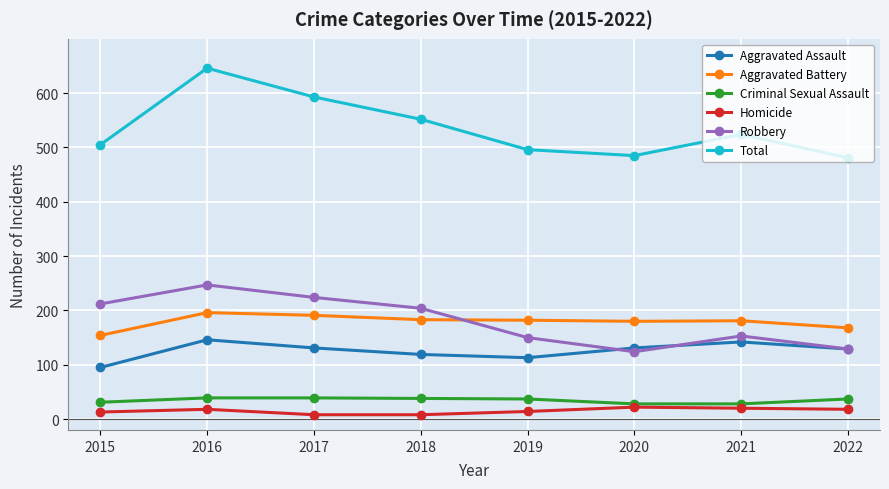

At which category does Aggravated Assault reach its first local peak?

2016